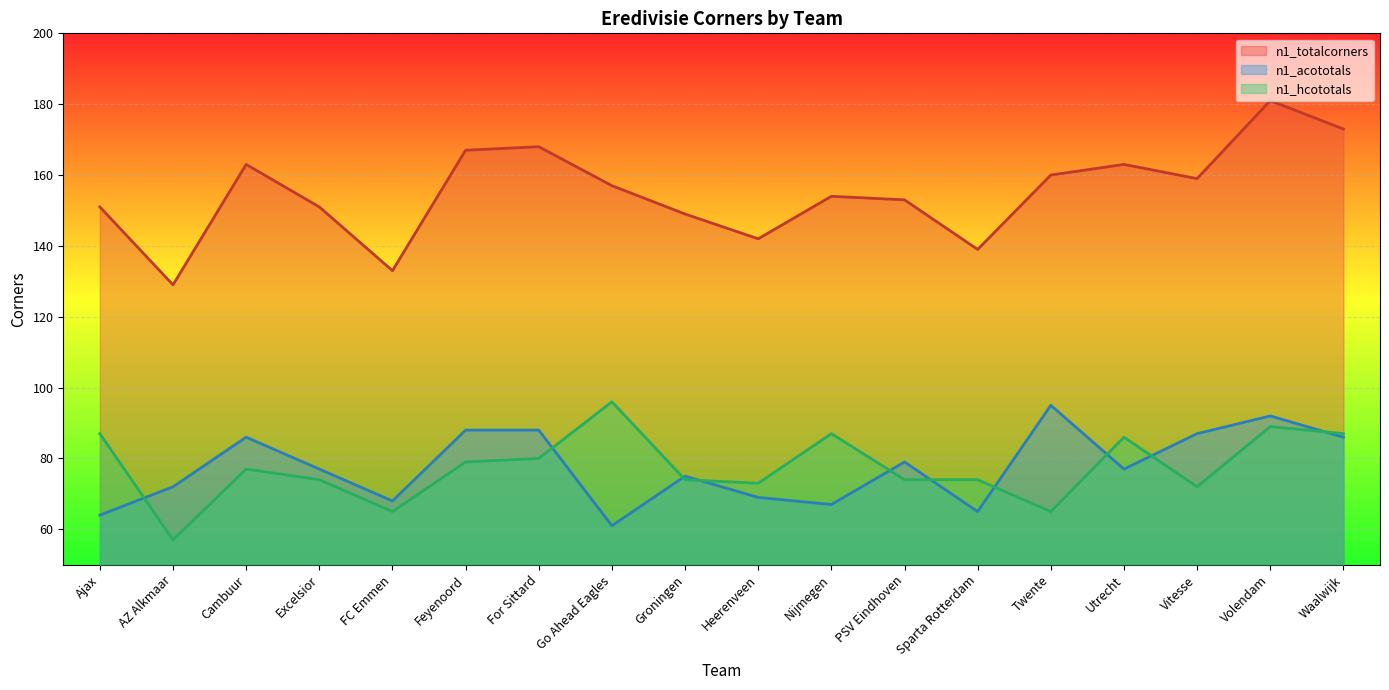

True or false: n1_totalcorners and n1_acototals intersect in this chart.

False